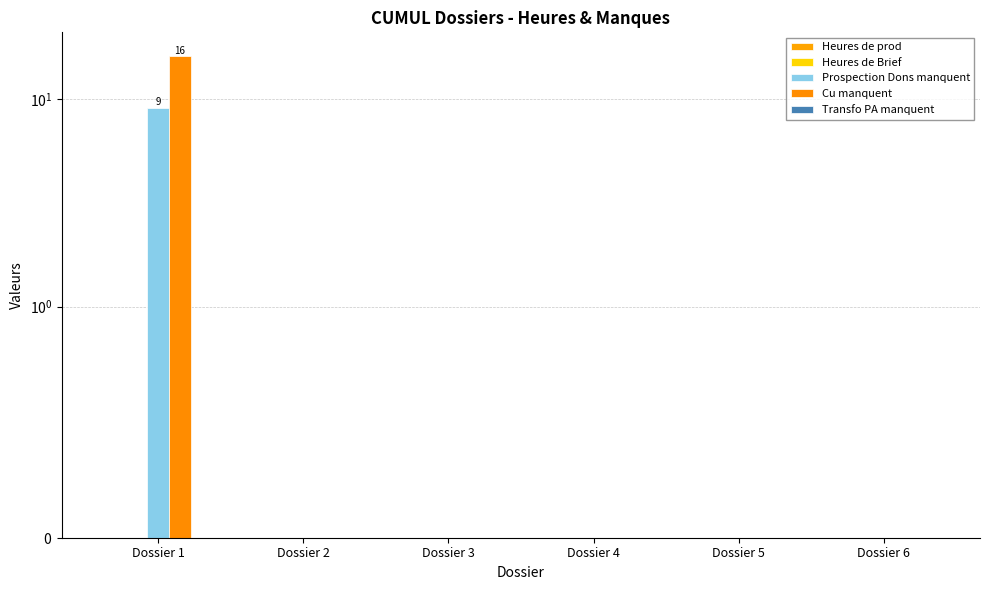

At Dossier 1, list the series in order from smallest to largest.

Heures de prod, Heures de Brief, Transfo PA manquent, Prospection Dons manquent, Cu manquent